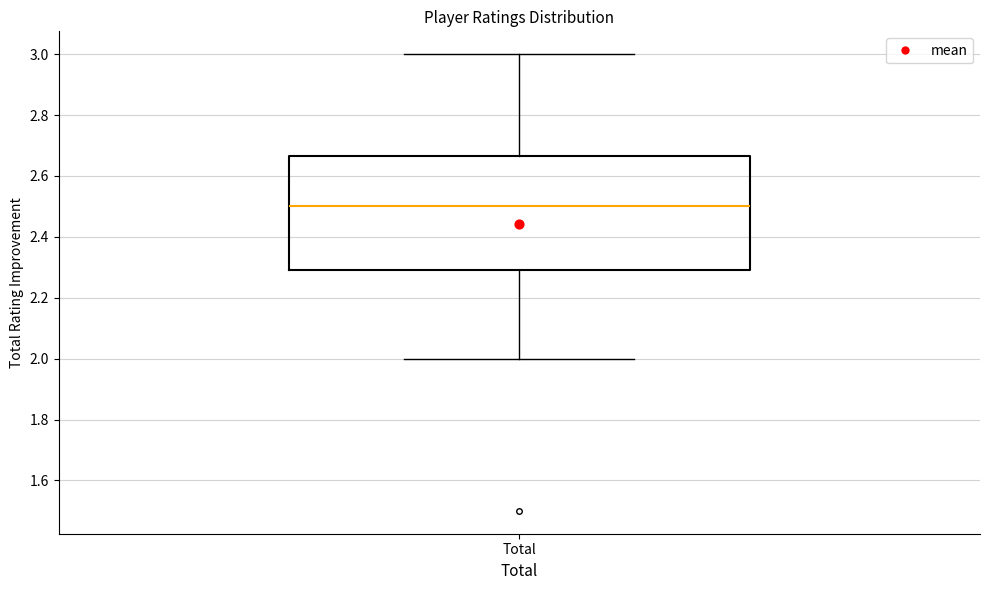

Read this box plot against the y-axis: the position of the median line, the range covered by the box, and the ends of both whiskers. The values are not printed on the chart, so give them approximately, as read against the axis.

median 2.50, box 2.30 to 2.66, whiskers 2.00 to 3.00